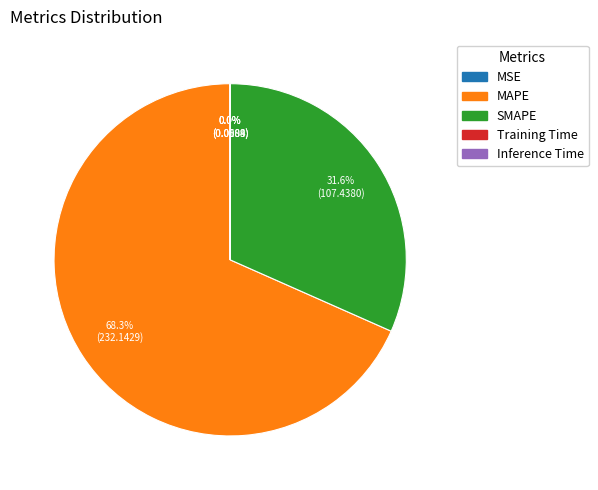

Which category has the biggest portion of the pie?

MAPE